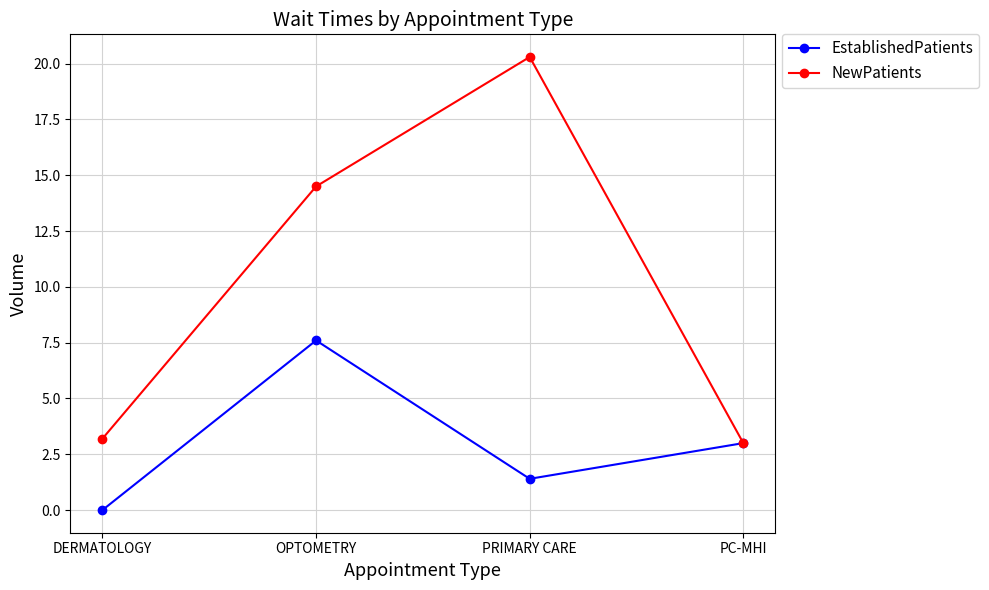

Which series has the widest spread of values?

NewPatients